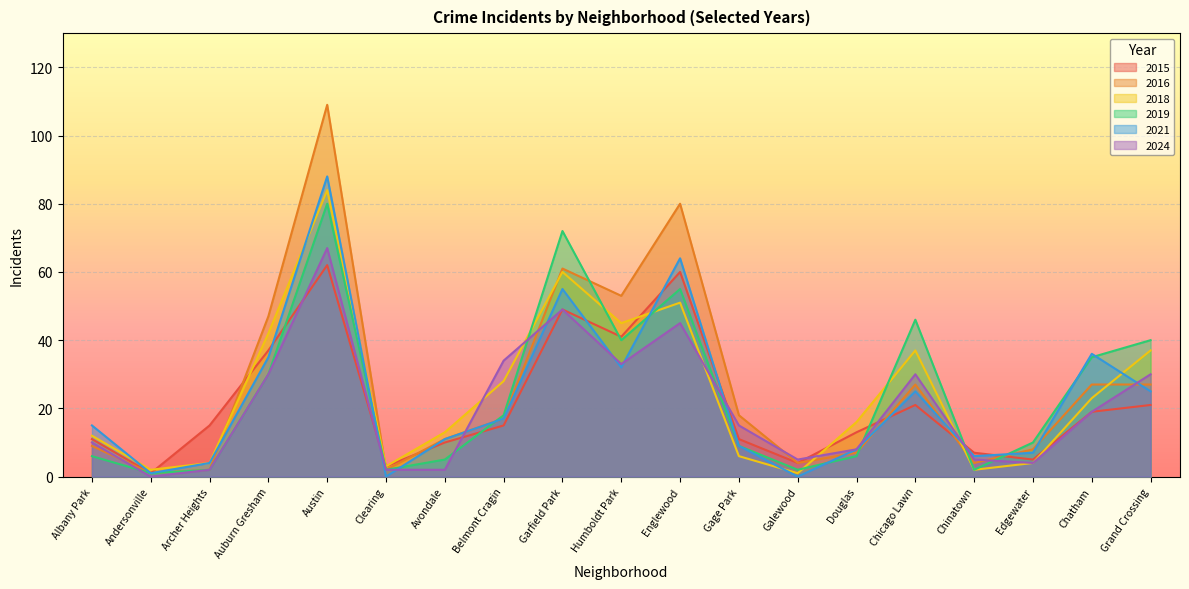

Reading right to left, list all the values displayed in this chart.

2015: 21	19	5	7	21	13	4	11	60	41	49	15	10	3	62	37	15	1	11
2016: 27	27	8	4	27	7	4	18	80	53	61	17	11	2	109	47	2	1	9
2018: 37	23	4	2	37	16	1	6	51	45	60	28	13	3	84	42	4	2	12
2019: 40	35	10	2	46	6	2	9	55	40	72	18	5	2	80	30	2	1	6
2021: 25	36	7	6	25	8	0	9	64	32	55	17	11	0	88	35	4	1	15
2024: 30	19	4	5	30	8	5	15	45	33	49	34	2	2	67	30	2	0	10